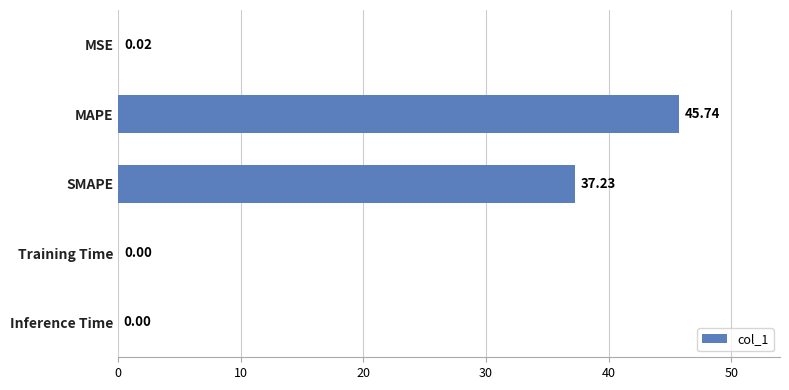

Which category has the highest value across all series?

MAPE